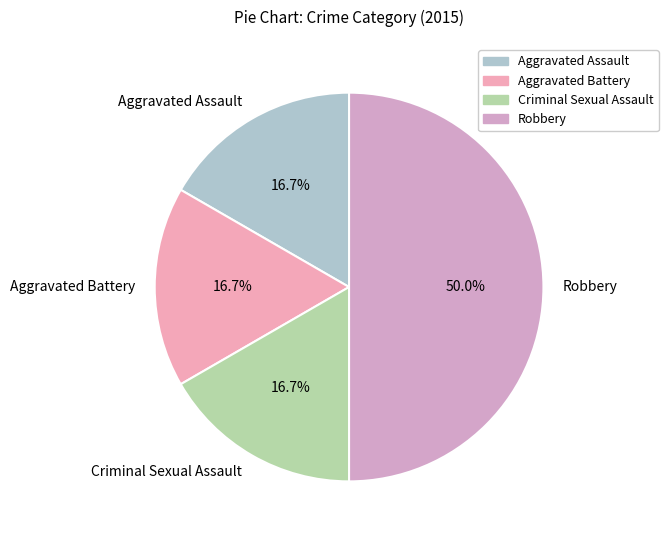

Approximately how many times larger is the value at Aggravated Assault compared to Criminal Sexual Assault?

1.0